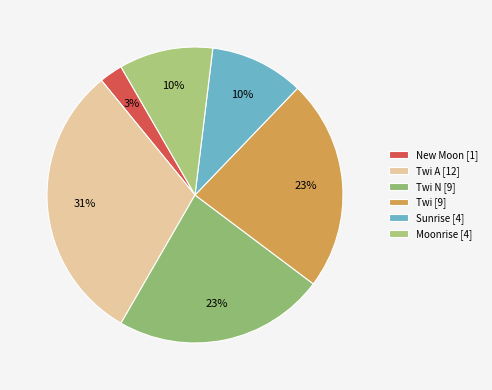

How many slices are in this pie chart?

6